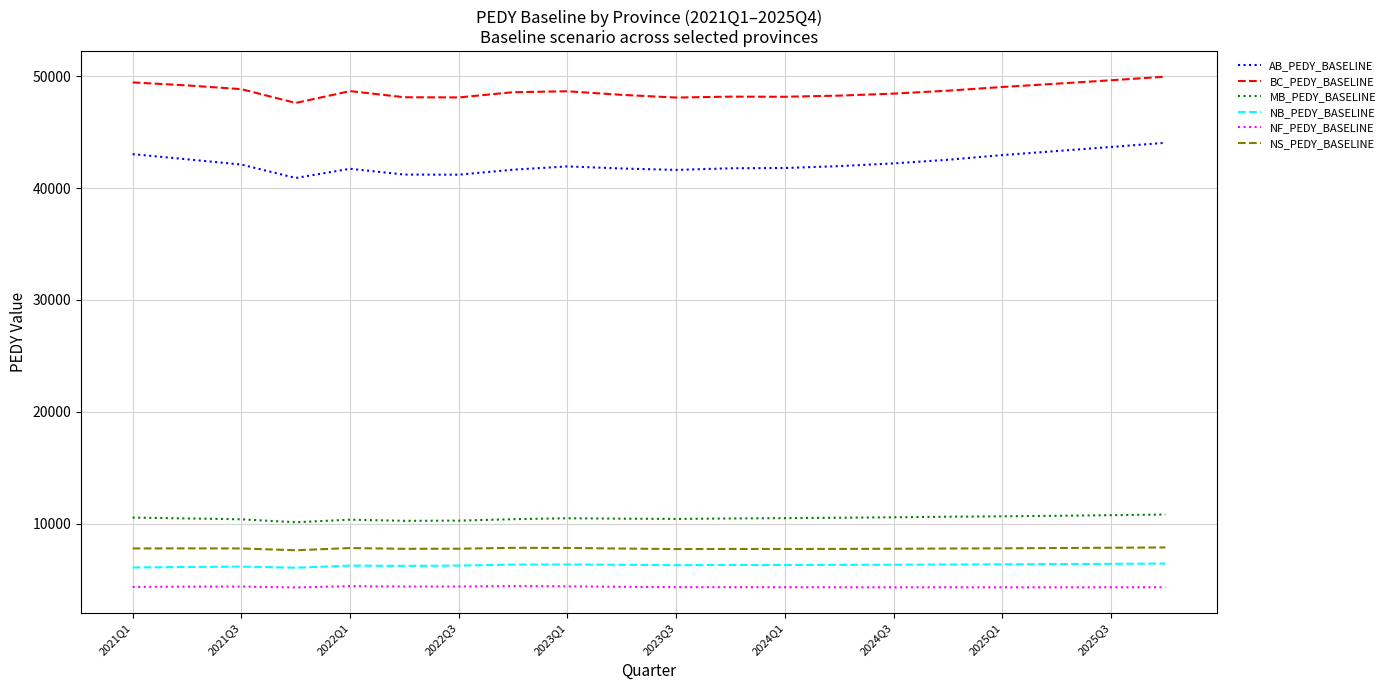

Which series has the largest total across all categories?

BC_PEDY_BASELINE